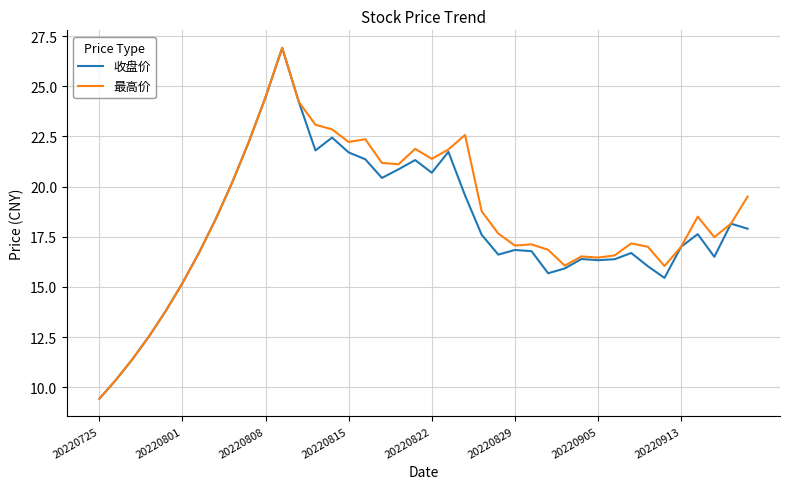

How many values in the 最高价 series are below 18?

20